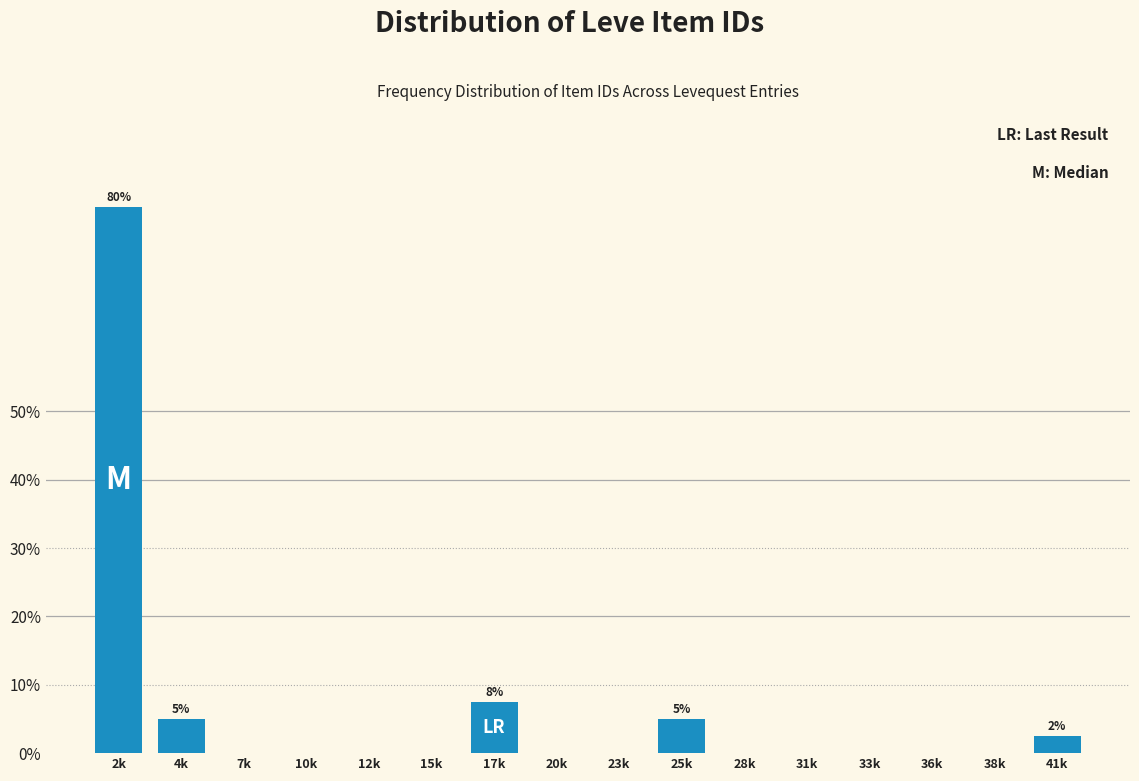

Reading left to right, what are all the values shown in this chart?

2k=80.0	4k=5.0	7k=0.0	10k=0.0	12k=0.0	15k=0.0	17k=7.5	20k=0.0	23k=0.0	25k=5.0	28k=0.0	31k=0.0	33k=0.0	36k=0.0	38k=0.0	41k=2.5